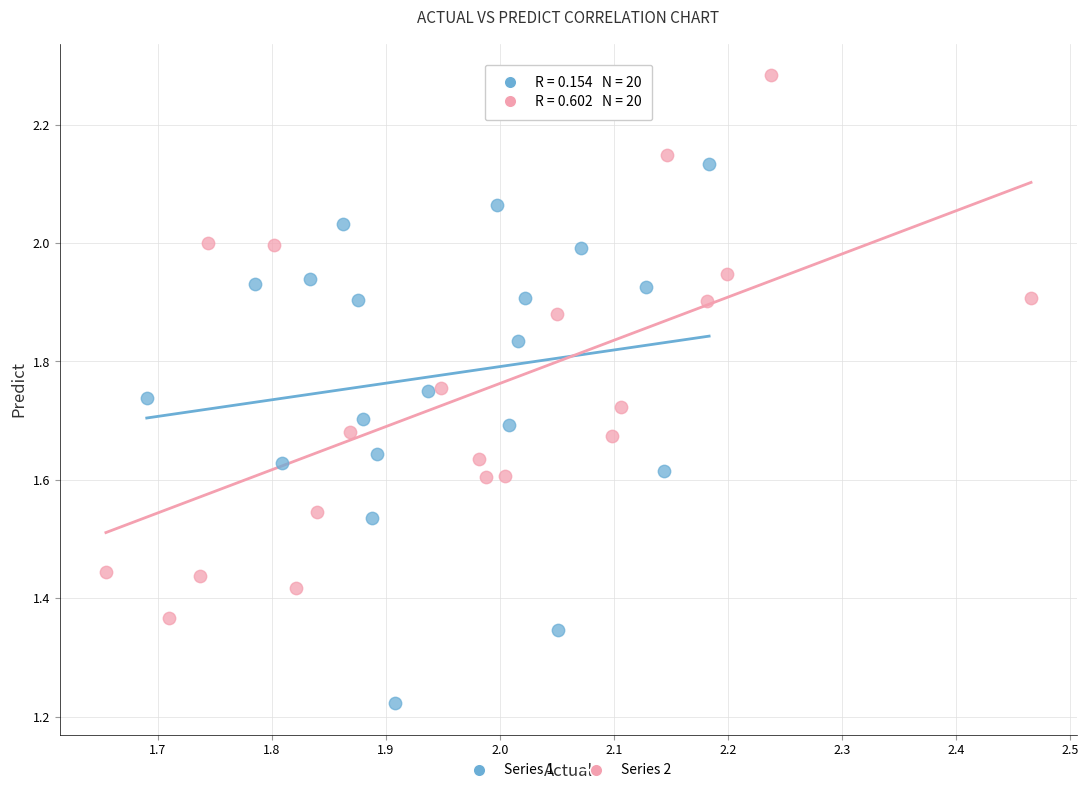

Which series contains the lowest Y value?

Series 1